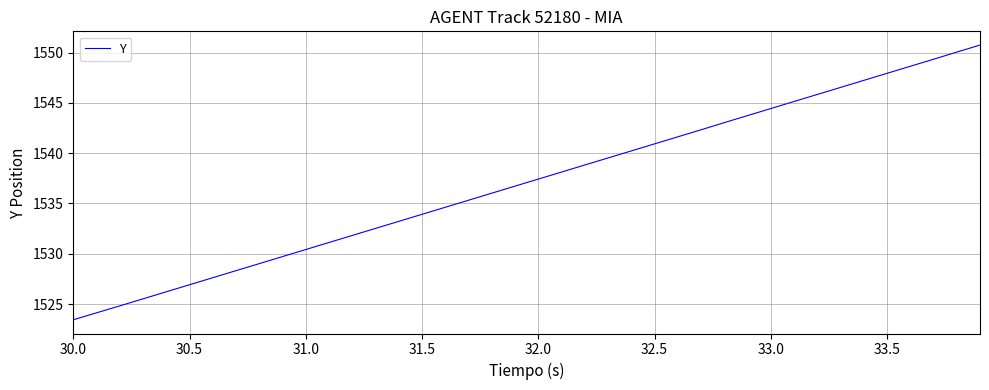

Count the number of categories in the chart.

40